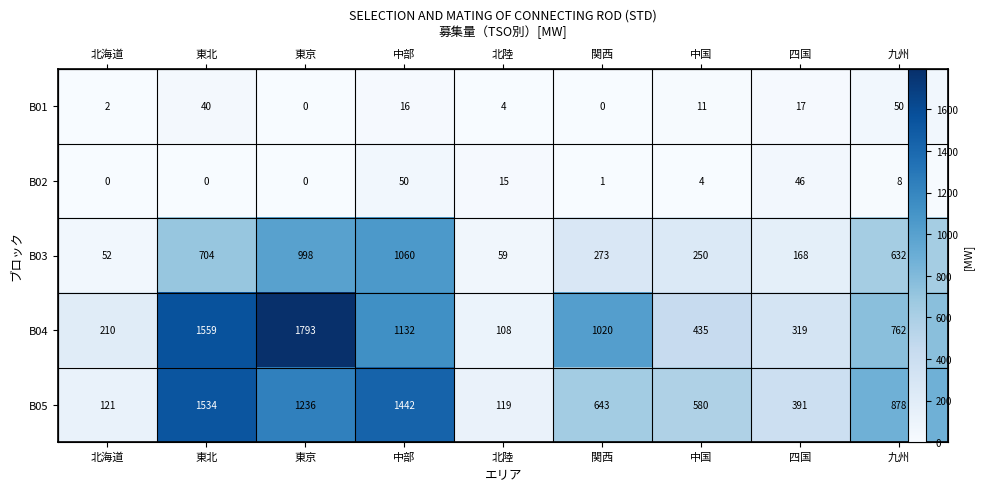

At which label is B04 closest to 950?

関西